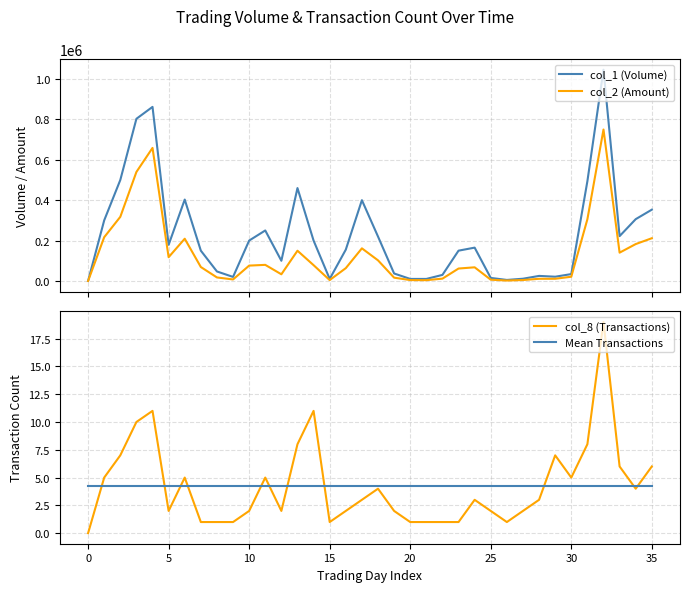

The col_8 (Transactions) series shows 7.0 at 30. True or false?

False